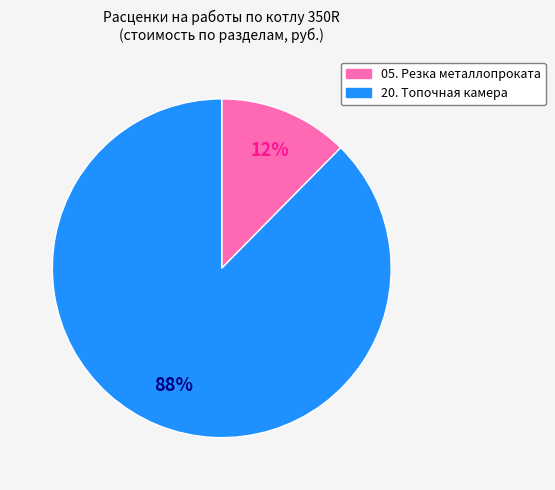

Does any single category account for the majority?

Yes